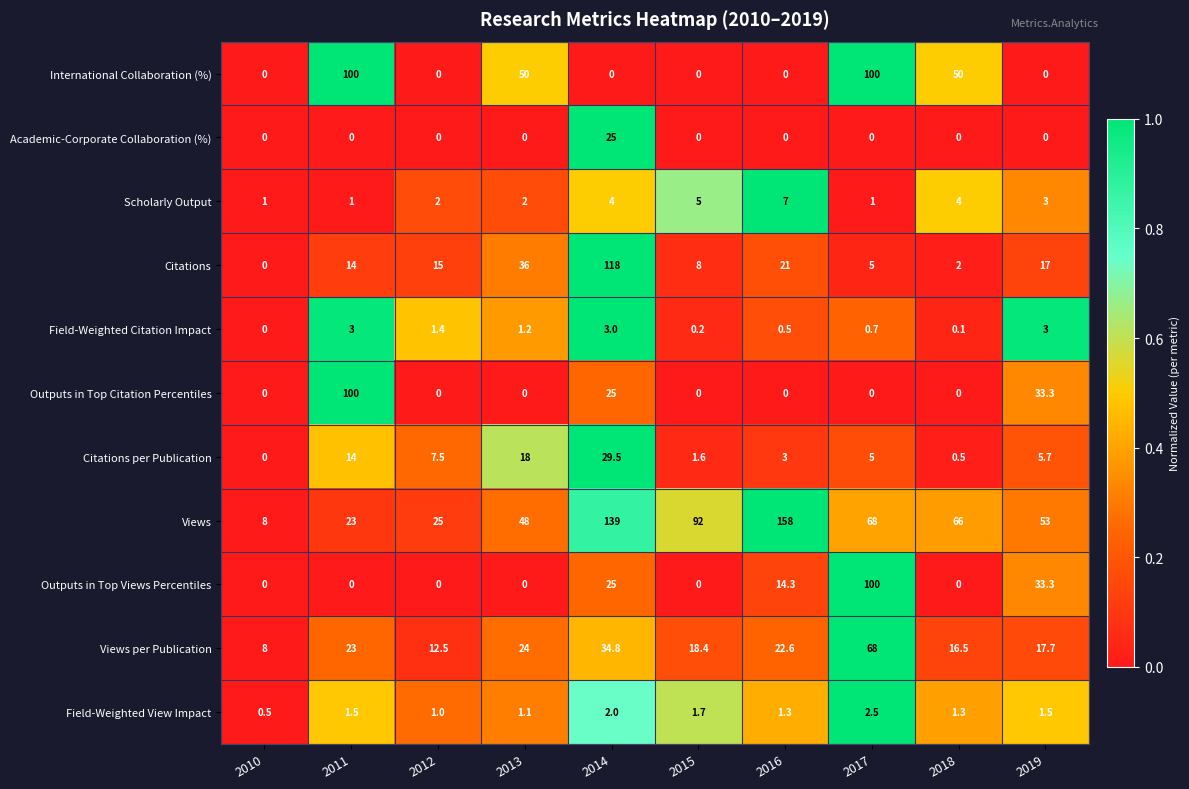

At which label does Views first exceed 66?

2014